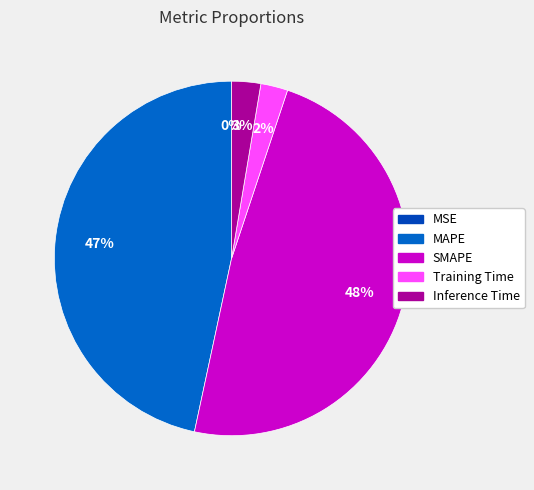

Do SMAPE and Inference Time together represent more than half of the pie?

Yes